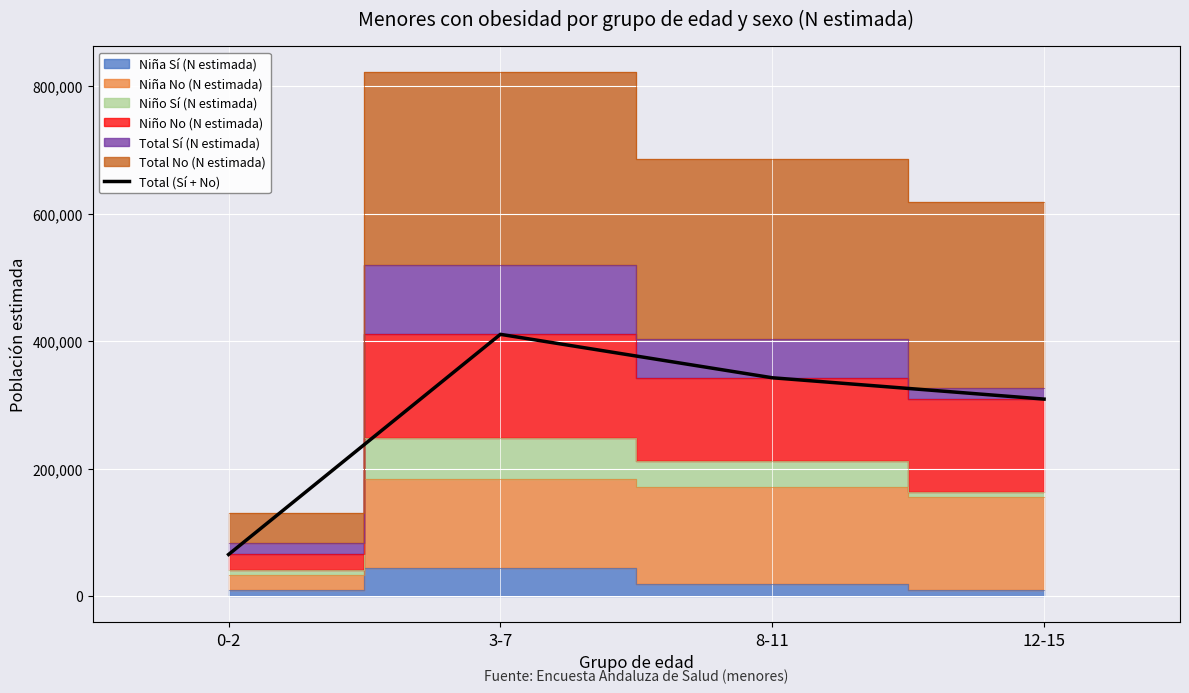

Where is the first local maximum?

3-7